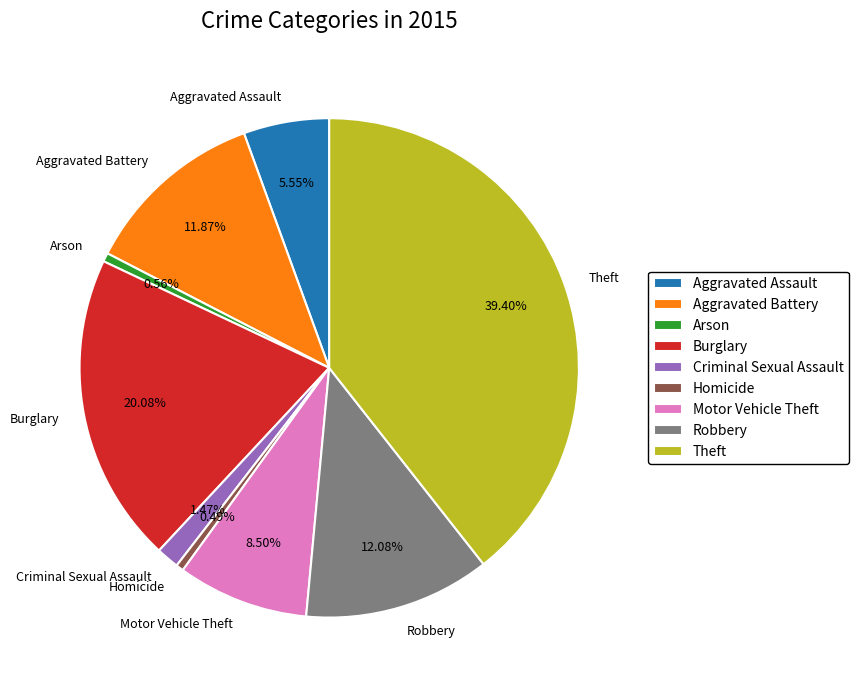

Is it true that Aggravated Assault is 6% of the pie?

True